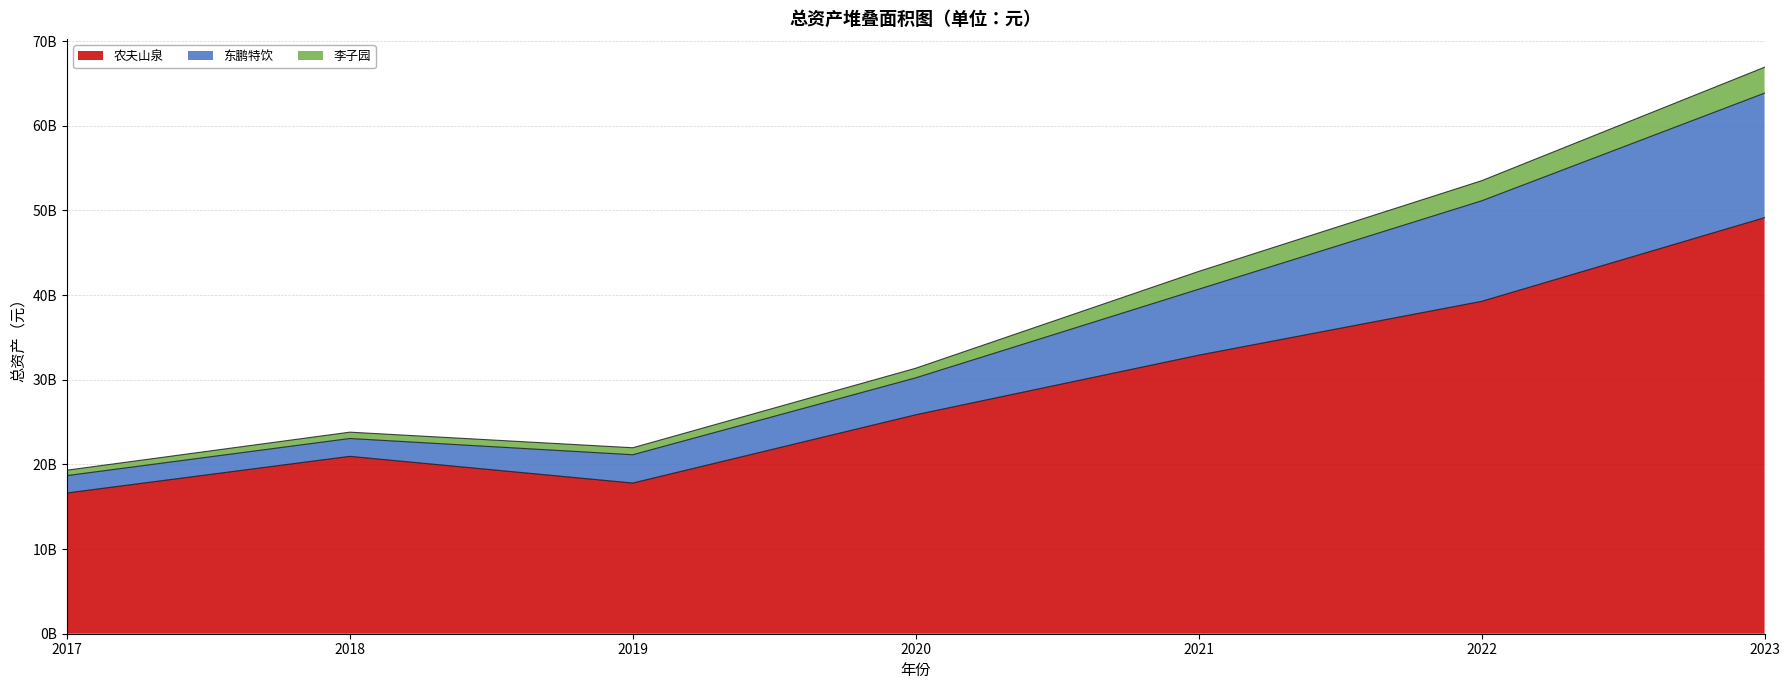

What are all the series names shown in the legend?

农夫山泉, 东鹏特饮, 李子园